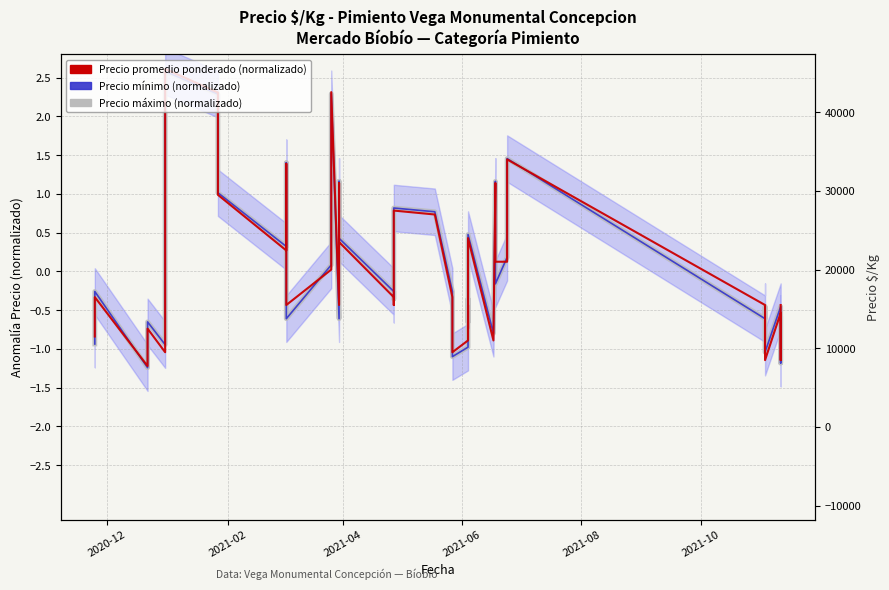

True or false: Precio máximo (normalizado) and Precio promedio ponderado (normalizado) cross at least once.

True